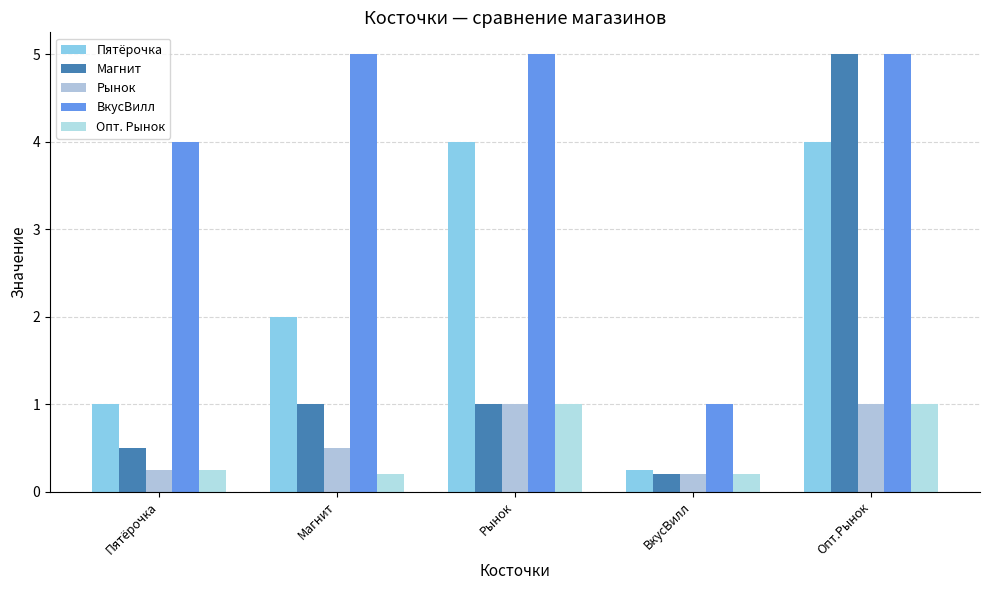

Which series has the widest spread of values?

Магнит